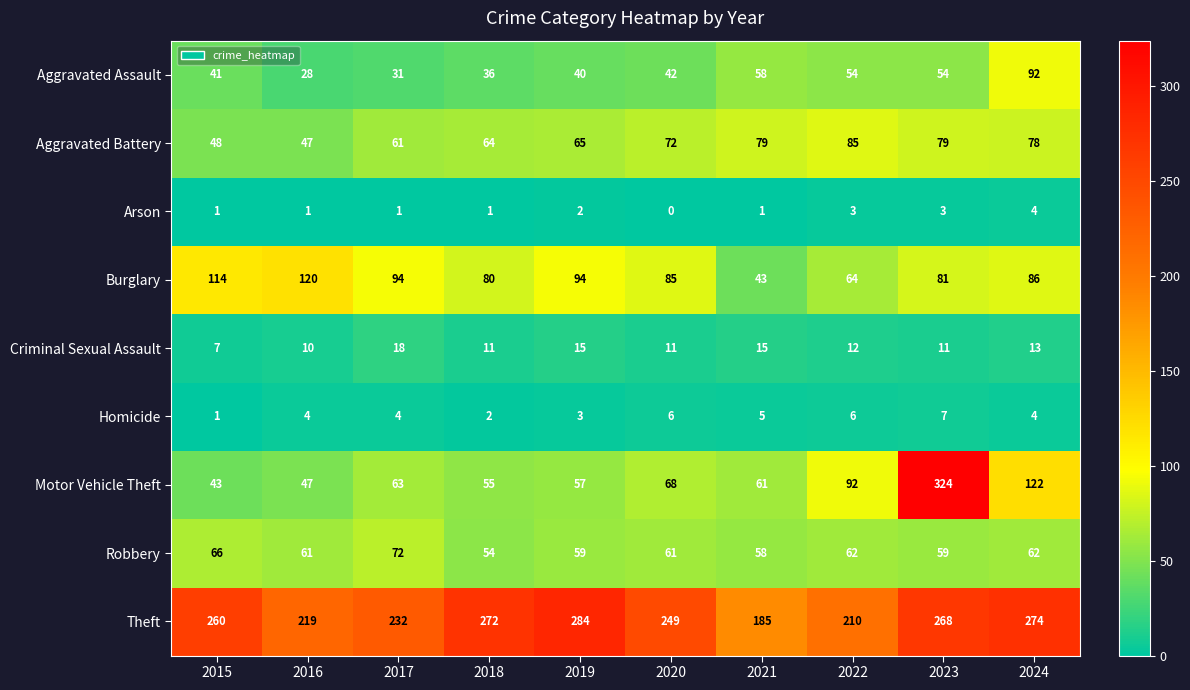

What is the approximate value of Criminal Sexual Assault at 2023, to the nearest 10?

10